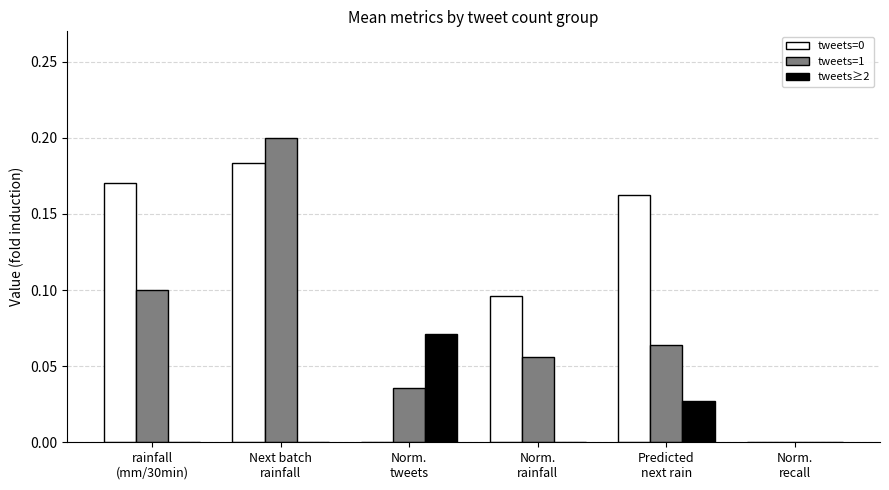

What is the sum of all tweets=0 values?

0.6